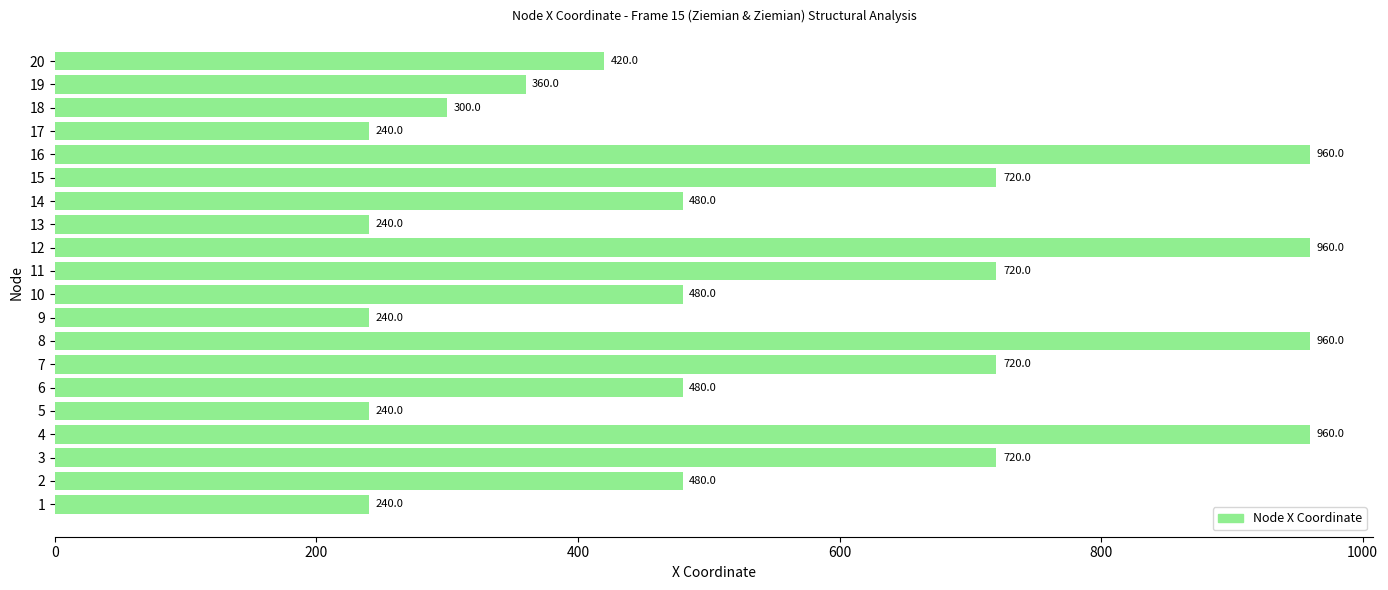

What is the maximum value shown in the chart?

960